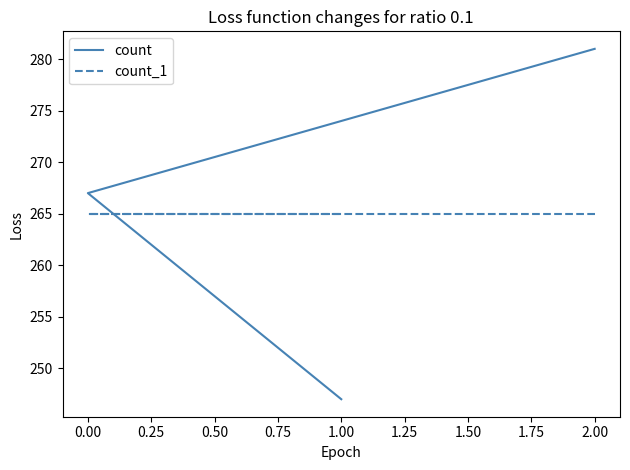

What are all the series names shown in the legend?

count, count_1